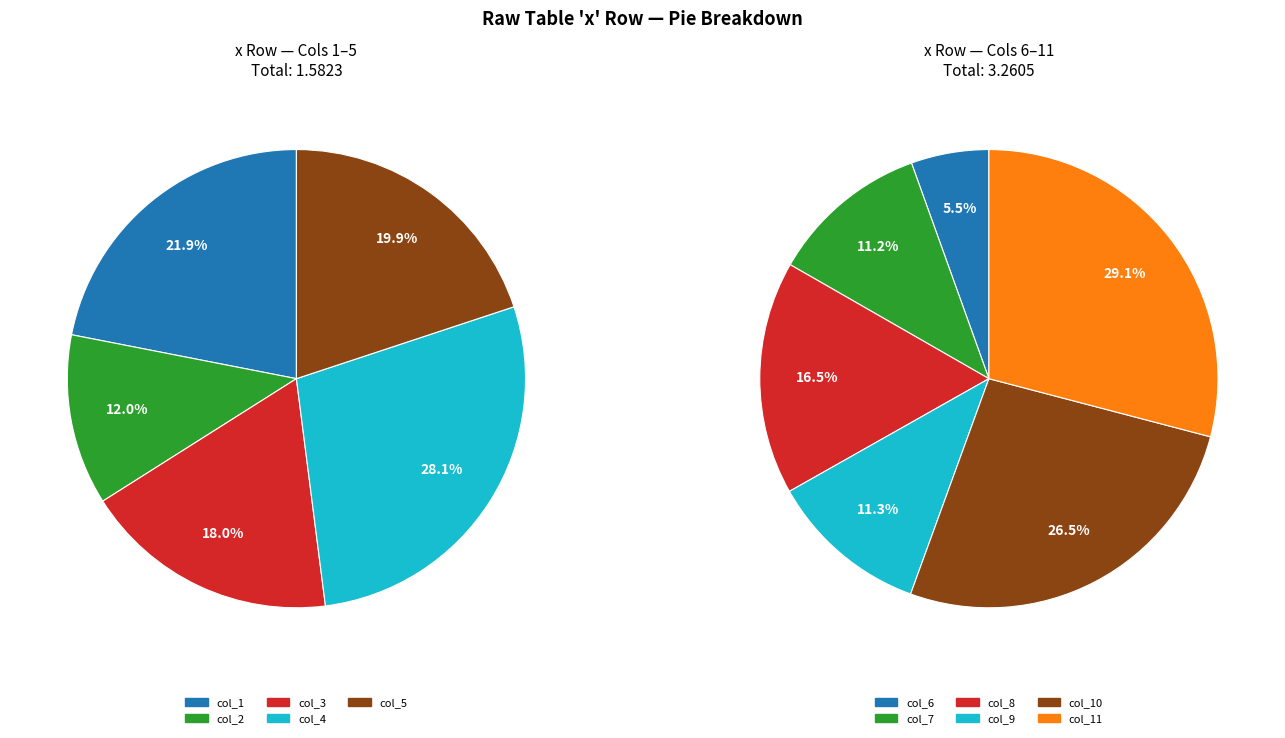

Is col_1 the majority of the pie?

No